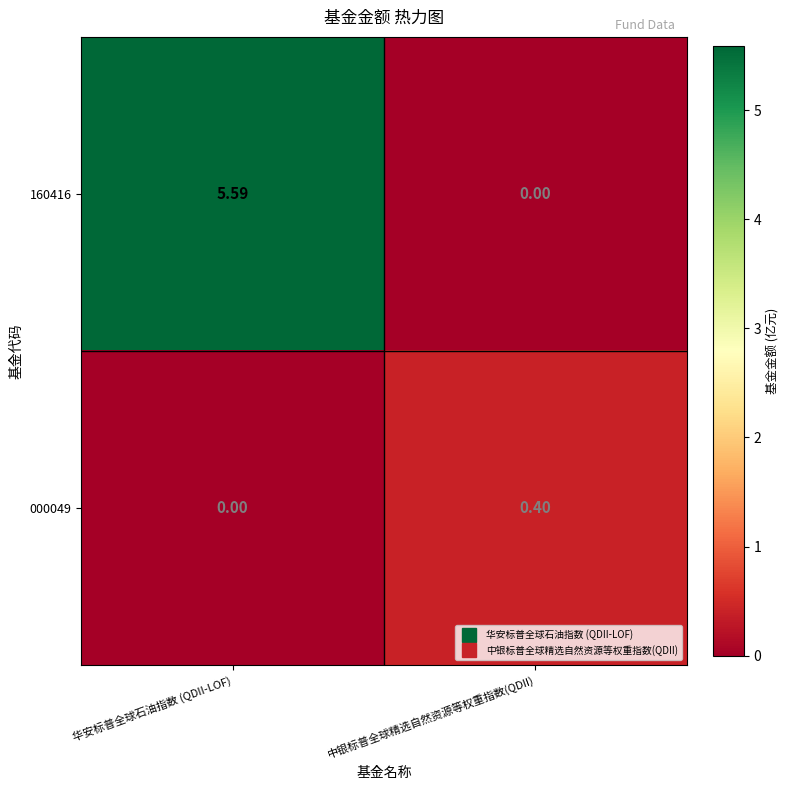

Which series has the widest spread of values?

160416